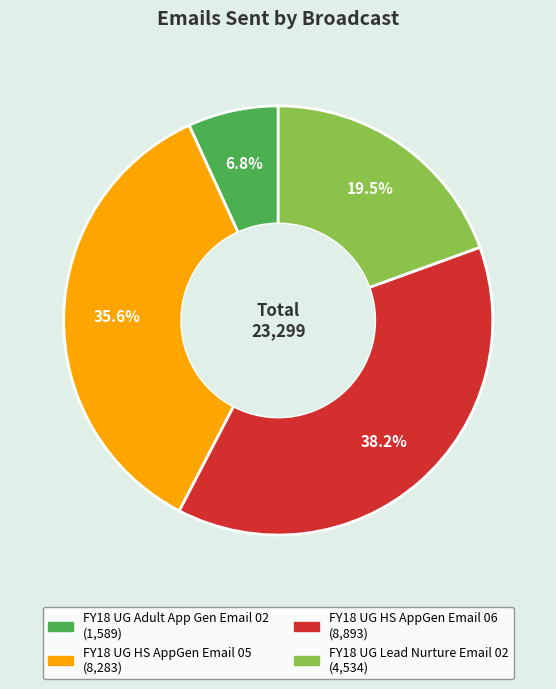

Rank the categories by value from lowest to highest.

FY18 UG Adult App Gen Email 02, FY18 UG Lead Nurture Email 02, FY18 UG HS AppGen Email 05, FY18 UG HS AppGen Email 06